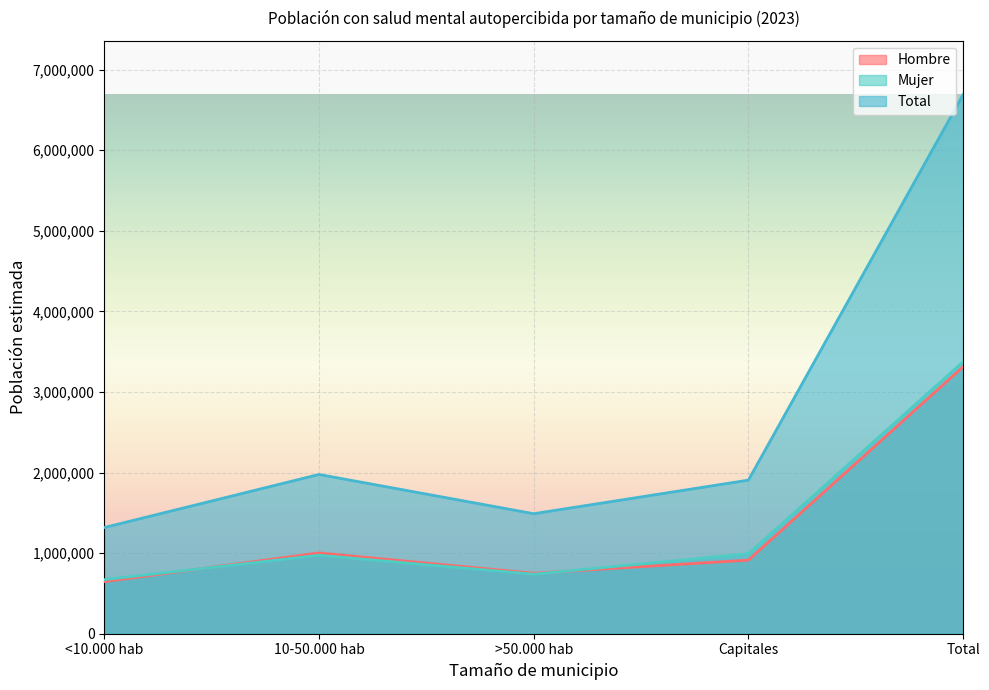

What is the label of the 4th point from the right?

10-50.000 hab